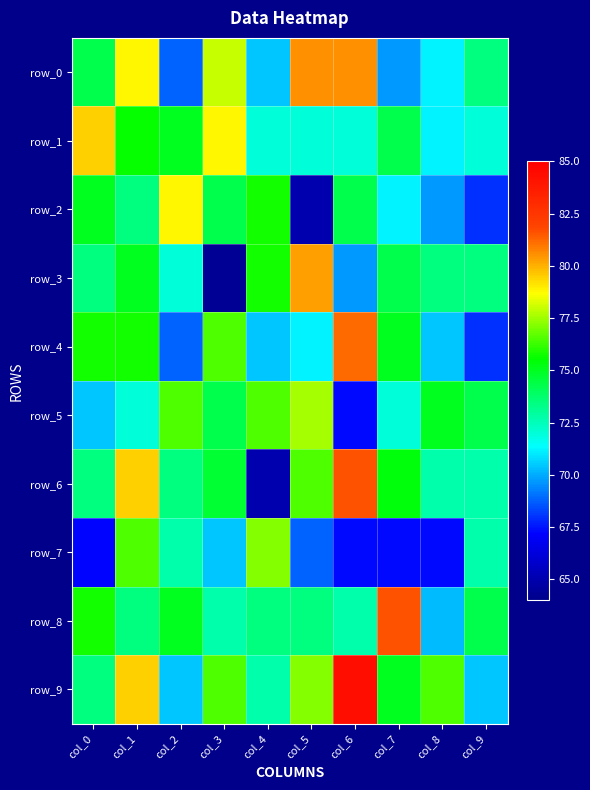

Rank the series by their maximum value, from highest to lowest.

row_9, row_6, row_8, row_4, row_0, row_3, row_1, row_2, row_5, row_7